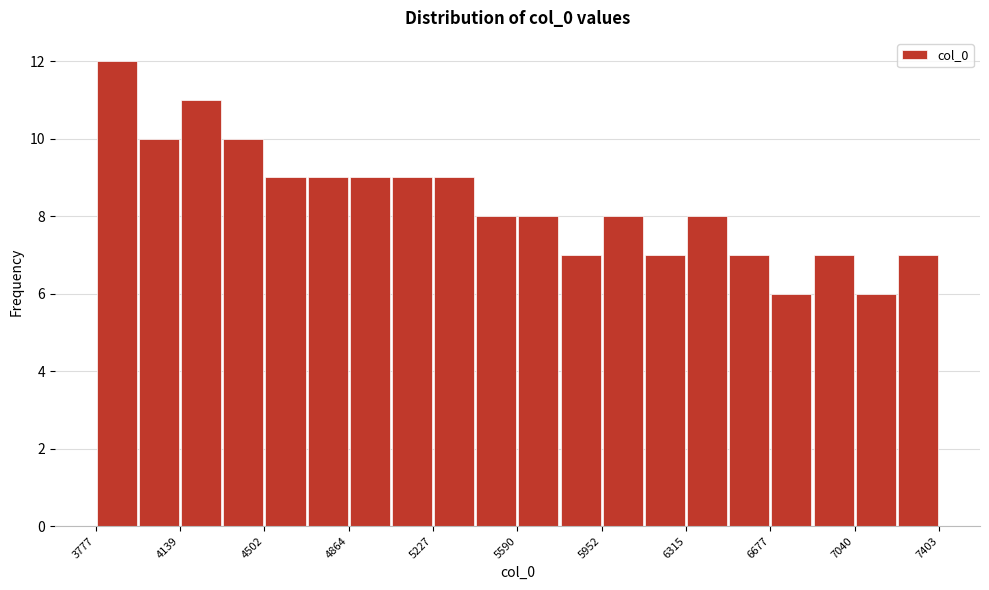

Read against the x-axis, roughly where is the centre of the tallest bar?

3850